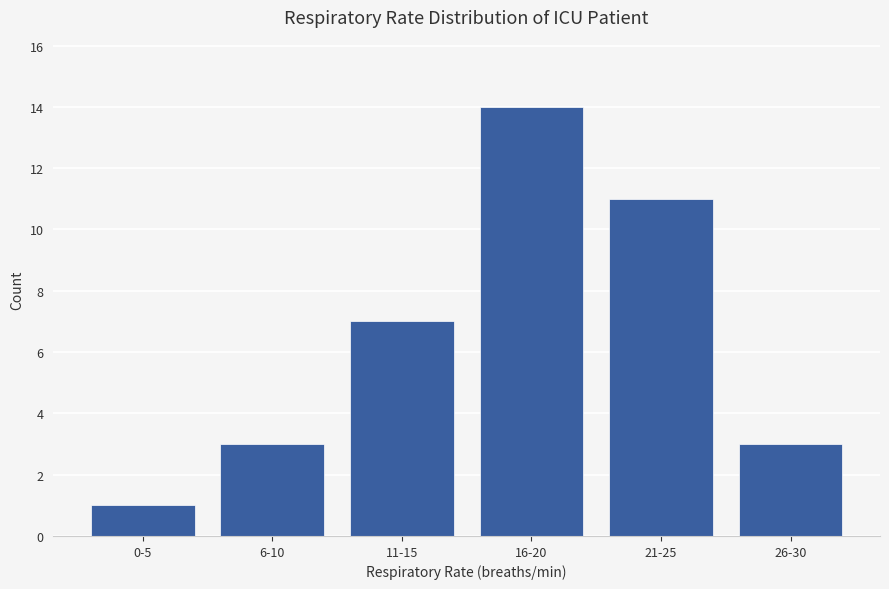

At which category does the chart reach its peak across all series?

16-20